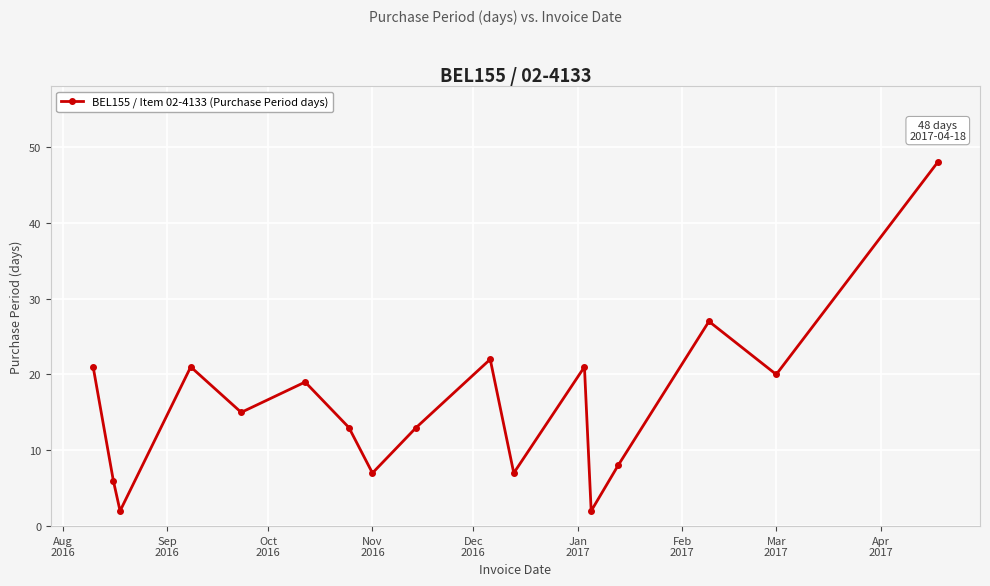

What is the greatest value displayed?

48